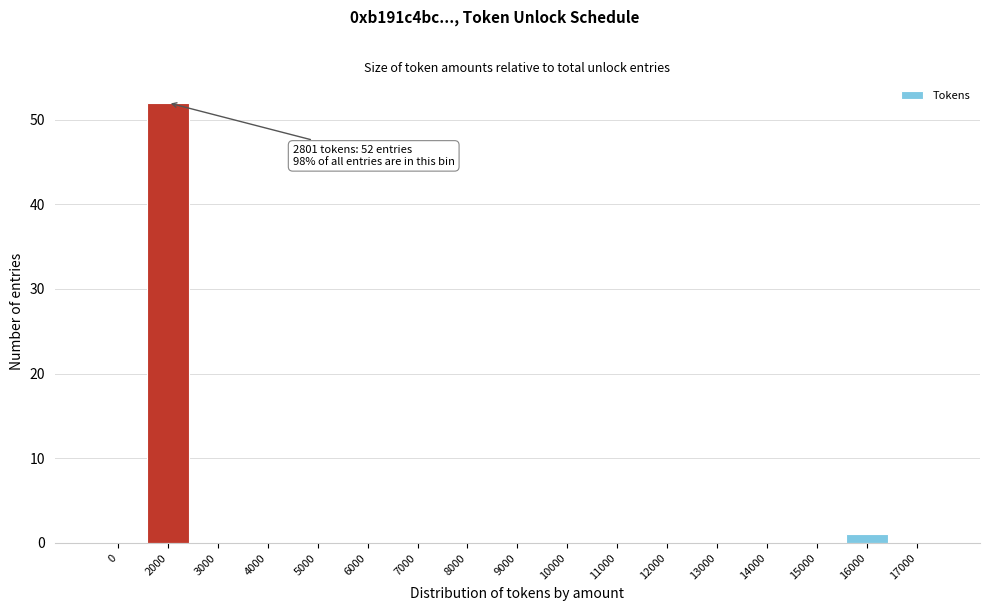

Reading left to right, what are all the values shown in this chart?

0=0	2000=52	3000=0	4000=0	5000=0	6000=0	7000=0	8000=0	9000=0	10000=0	11000=0	12000=0	13000=0	14000=0	15000=0	16000=1	17000=0